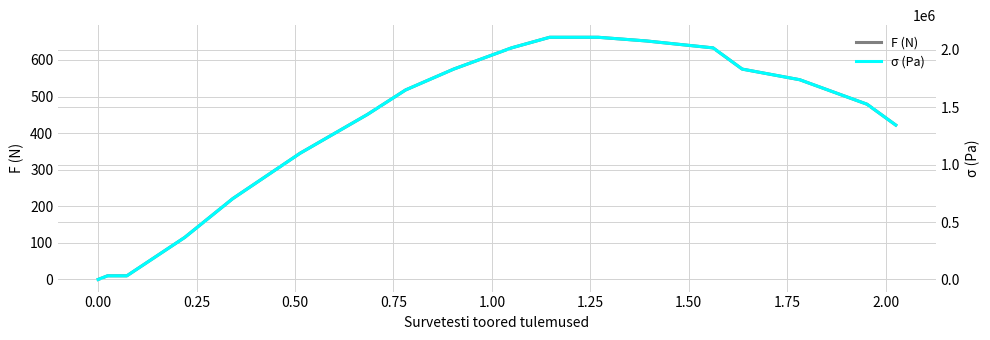

What is the maximum value for F (N)?

662.0